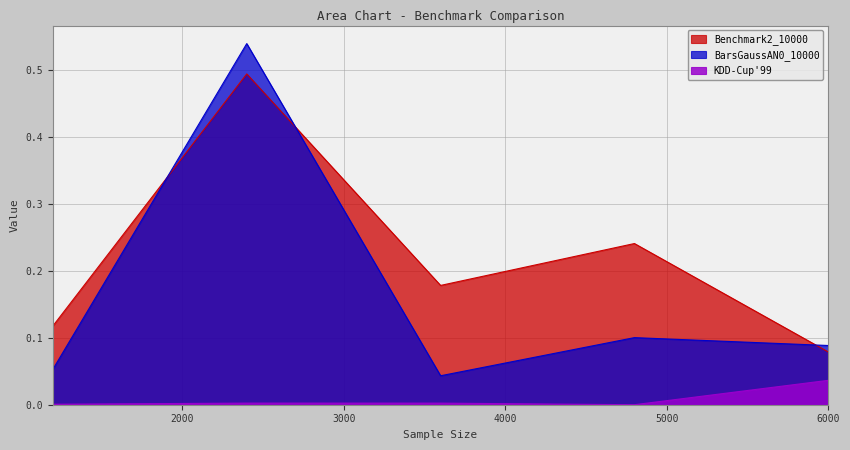

Does the chart display data point markers on the line(s)?

No